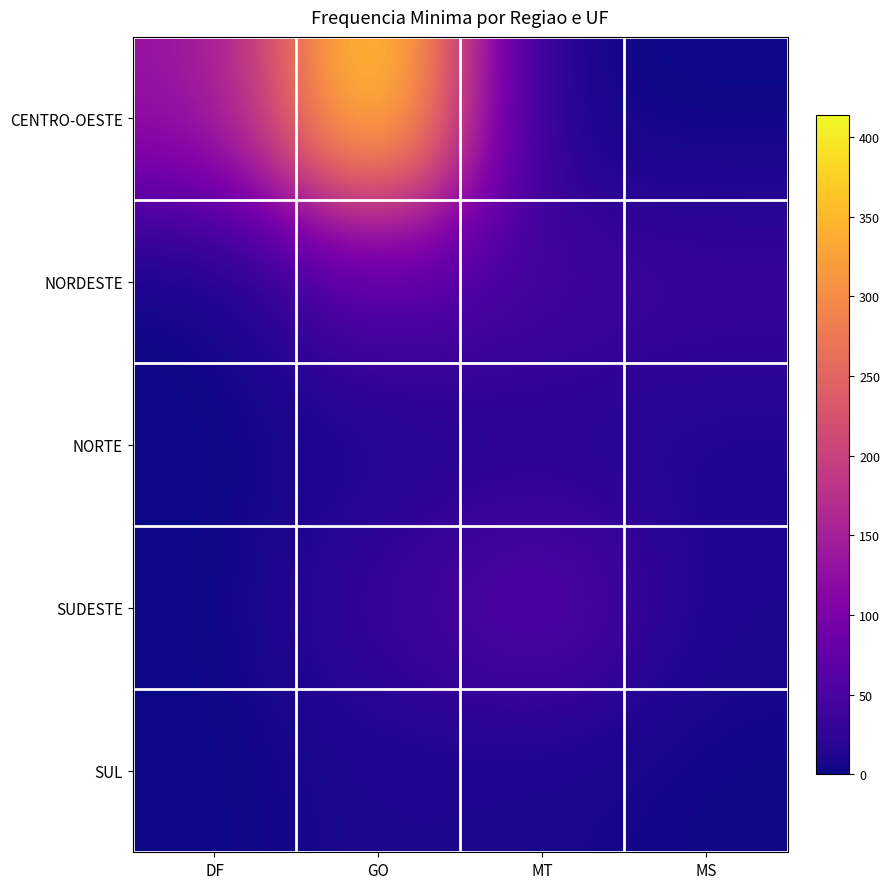

What is the spread (max minus min) of values at MT?

71